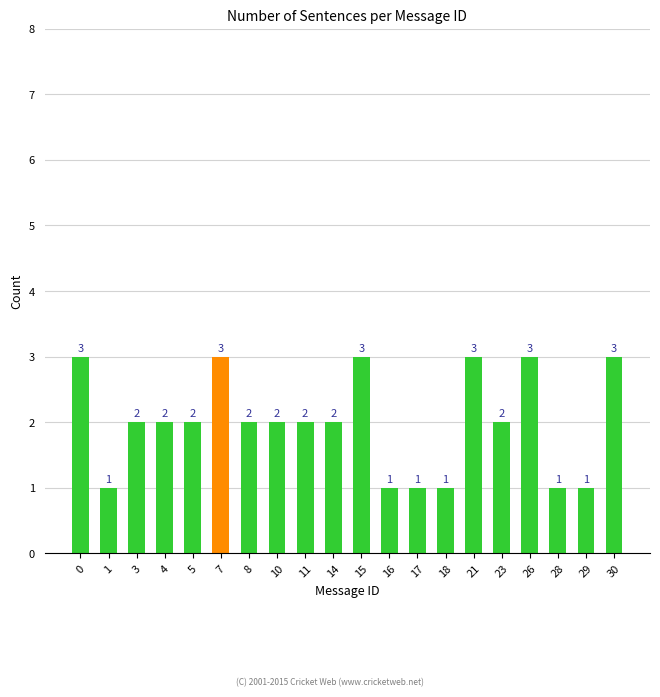

What is the value of the 19th bar from the left?

1